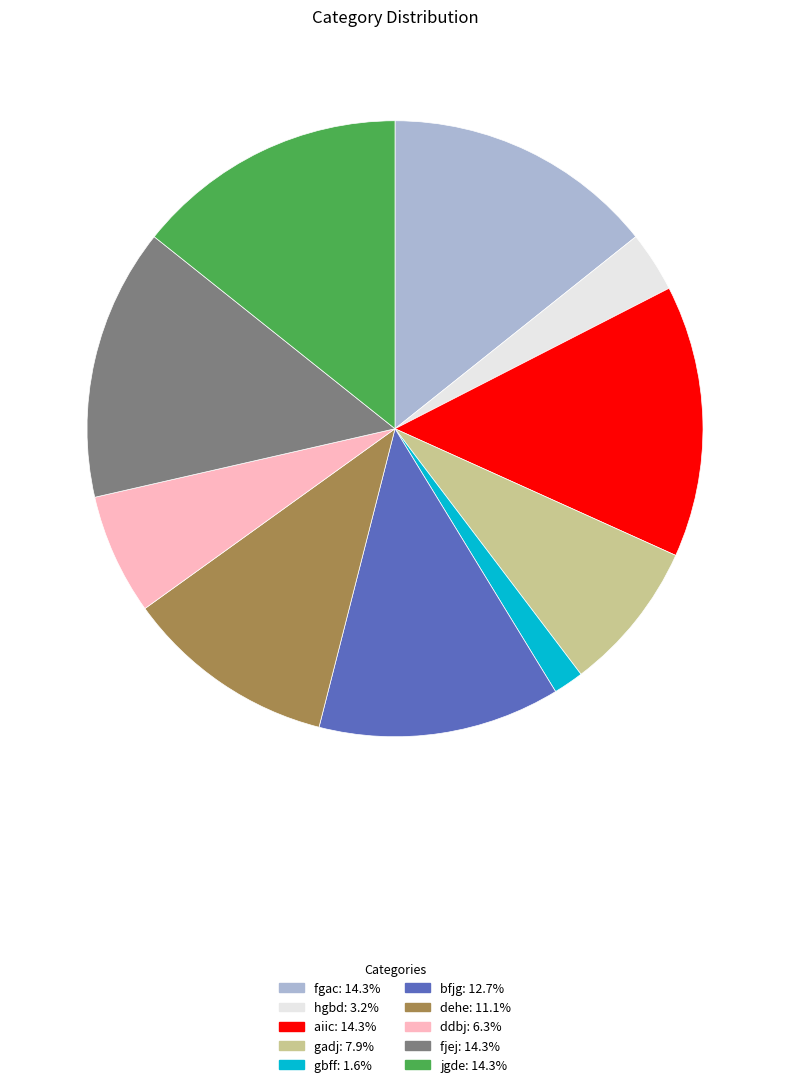

Which slice is the smallest?

gbff